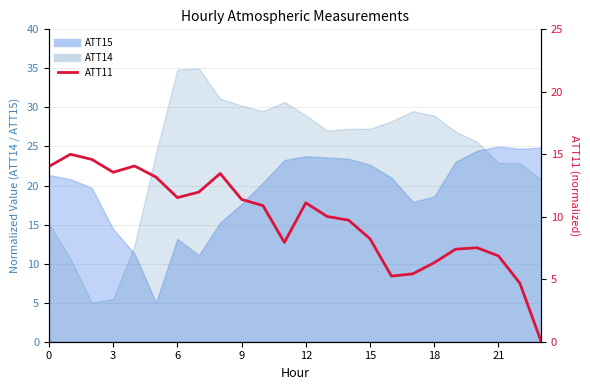

What is the approximate value at 14?

9.7